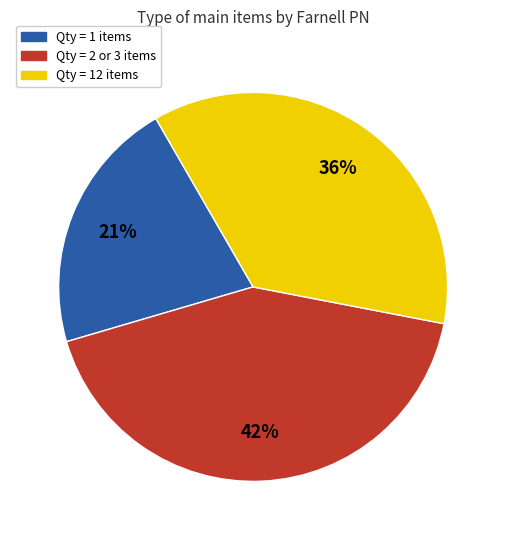

Which has a higher value, Qty = 12 items or Qty = 1 items?

Qty = 12 items